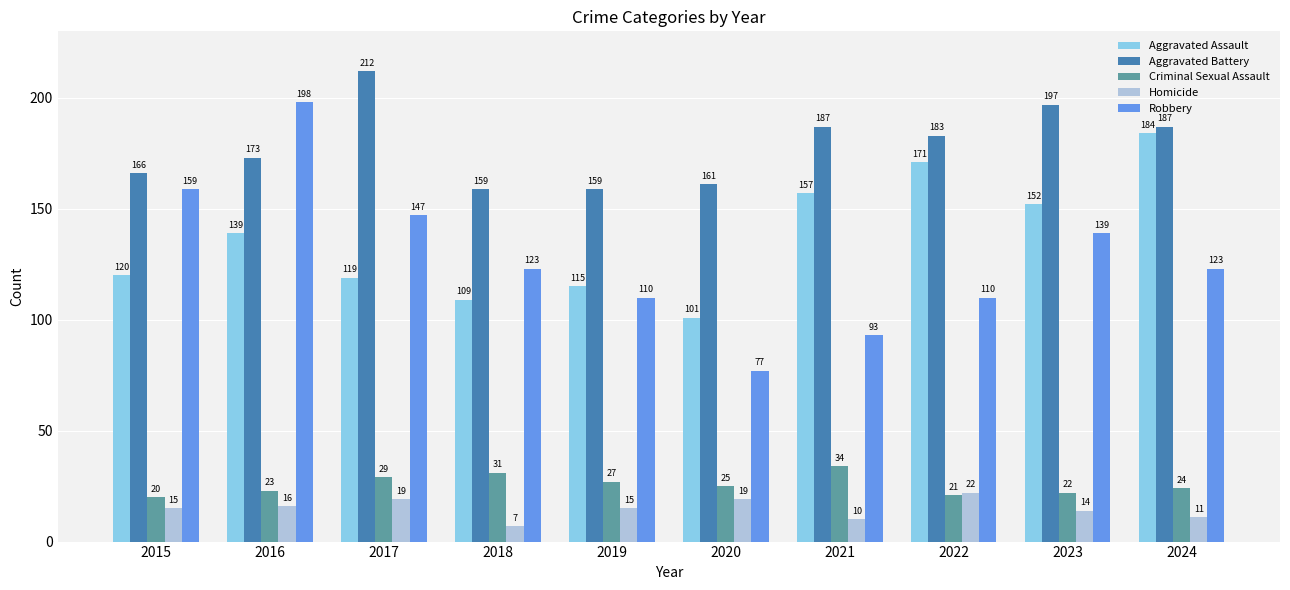

Is it true that Aggravated Battery equals 256 at 2019?

False